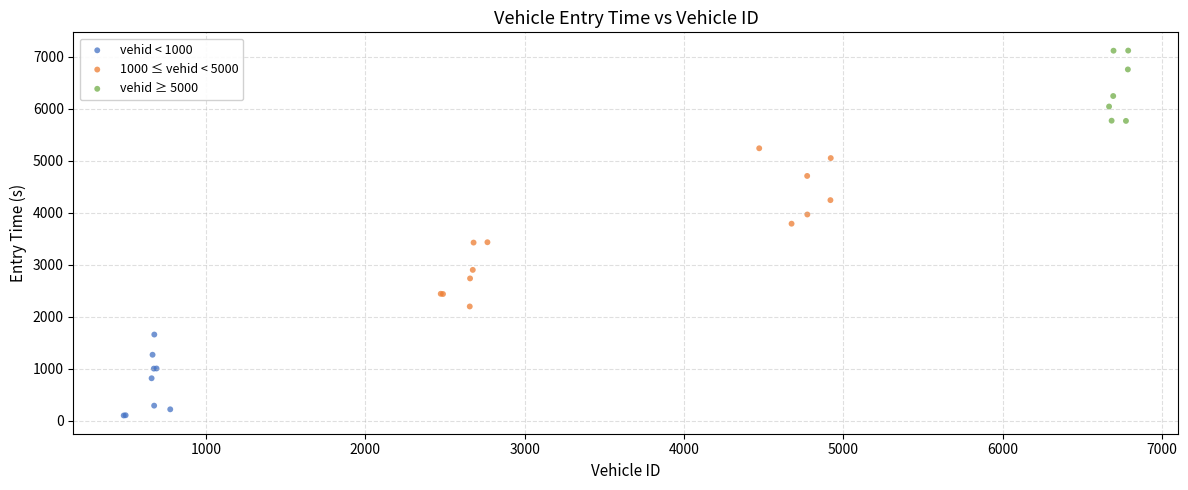

Which series has the largest Y range (max minus min)?

1000 ≤ vehid < 5000